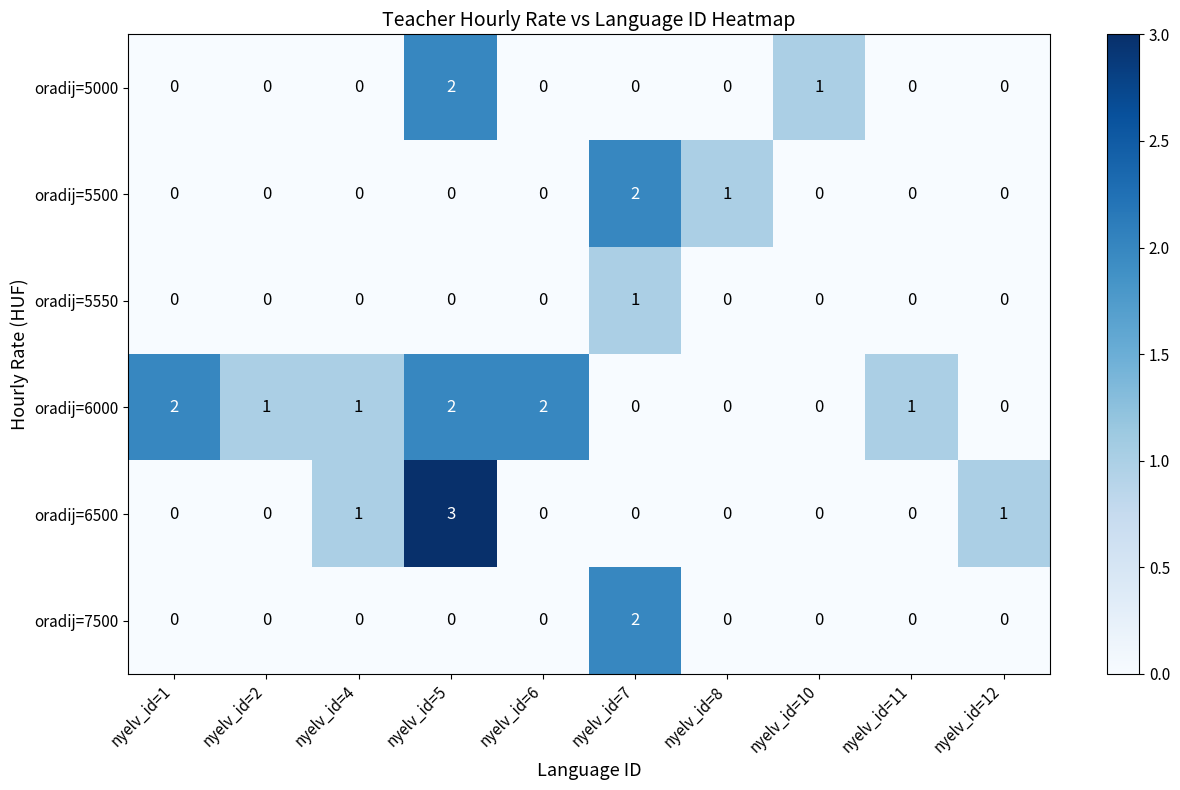

How many oradij=6000 values are between 0 and 2?

10